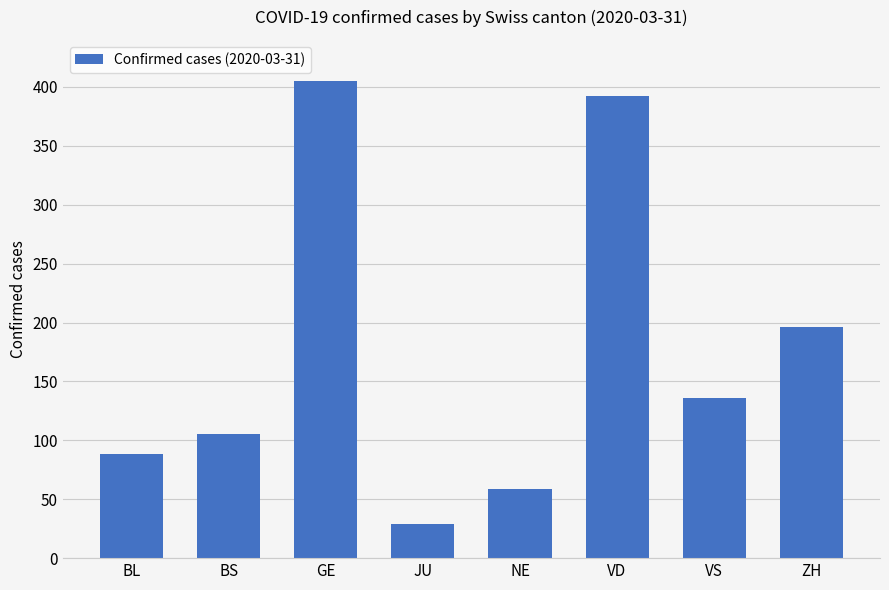

What position from the right is JU?

5